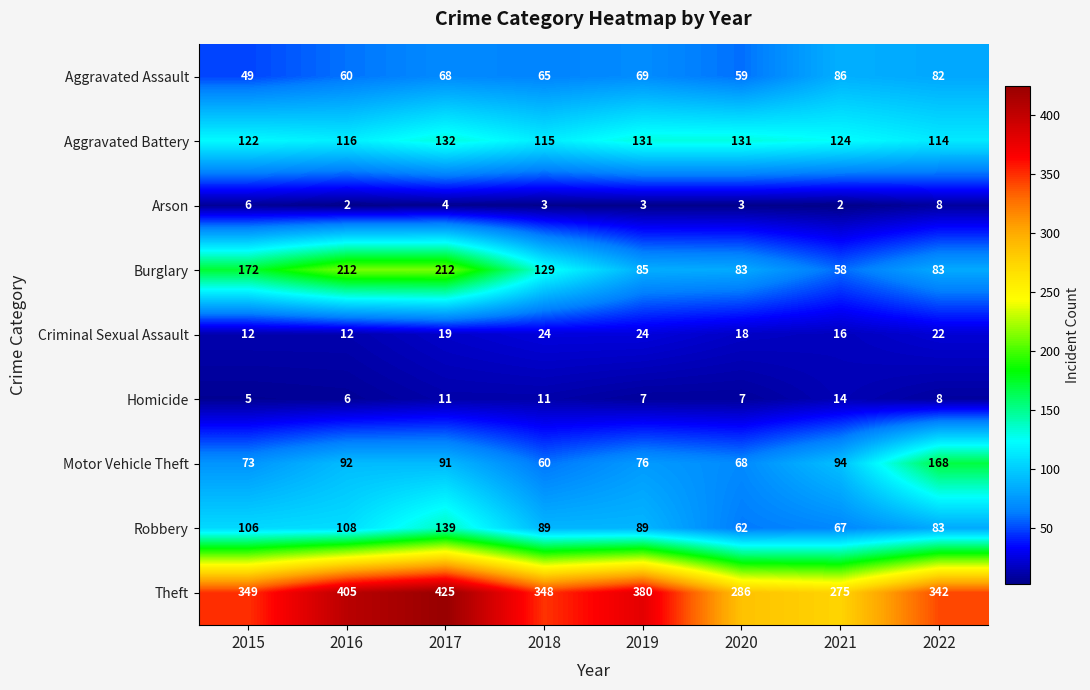

Read the Motor Vehicle Theft value at 2021.

94